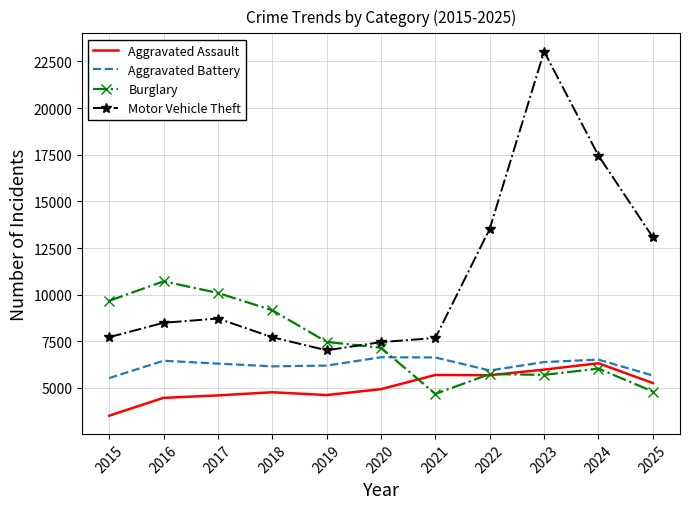

True or false: Motor Vehicle Theft and Burglary intersect in this chart.

True